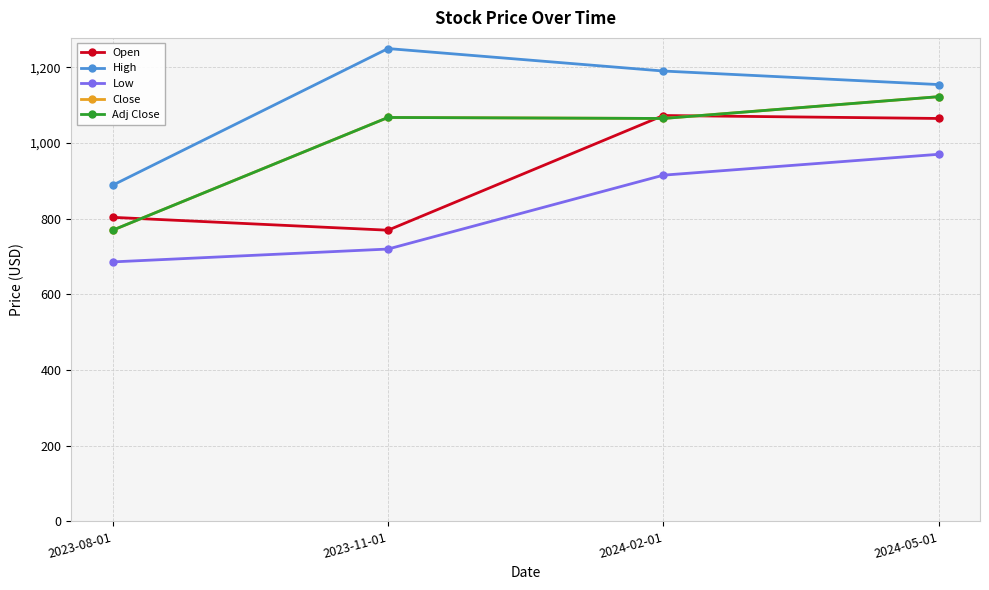

Rank the categories by Low value from highest to lowest.

2024-05-01, 2024-02-01, 2023-11-01, 2023-08-01